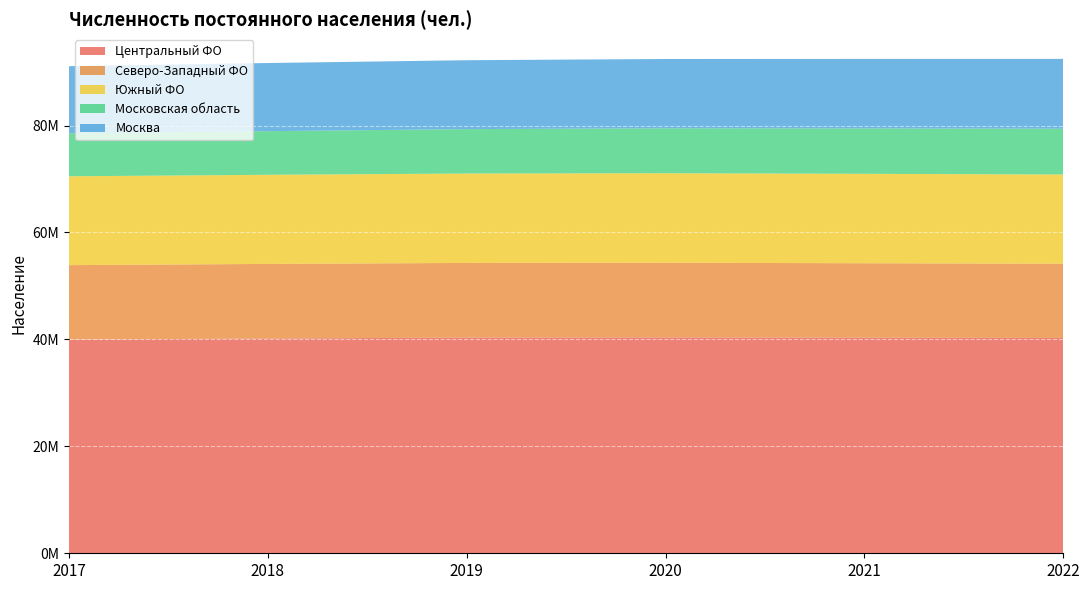

Reading left to right, list all the values displayed in this chart.

Центральный ФО: 39972538	40166110	40336196	40379696	40319531	40269144
Северо-Западный ФО: 13917471	13950761	13966789	13956172	13924240	13888591
Южный ФО: 16617229	16669097	16721662	16743184	16728073	16680128
Московская область: 8024182	8160757	8303032	8404864	8489558	8566996
Москва: 12571383	12745157	12887153	12963013	12997272	13059651